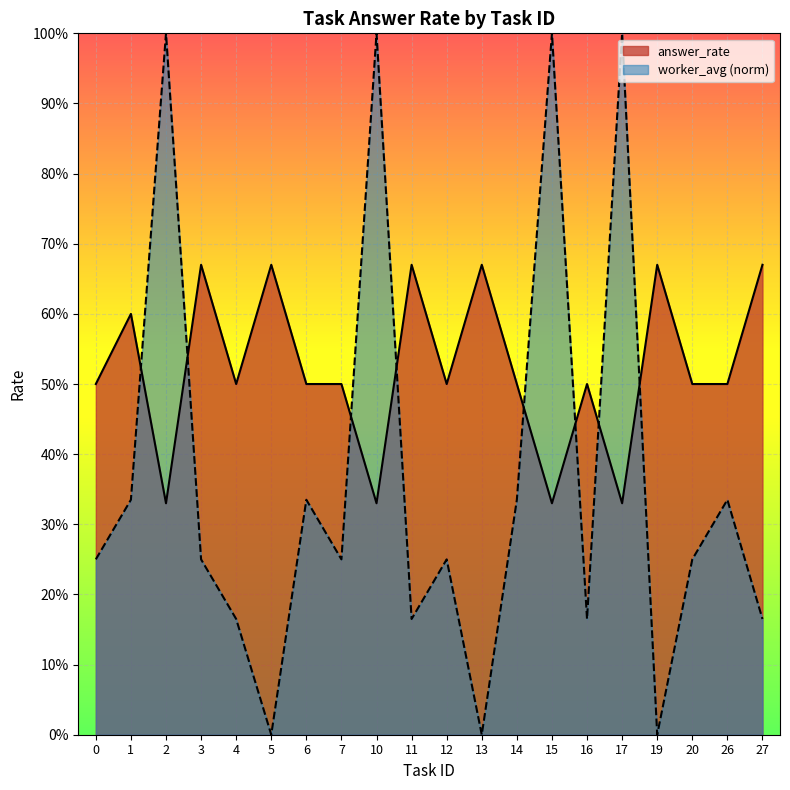

Is the value of worker_avg at 15 greater than the value of answer_rate at 26?

Yes